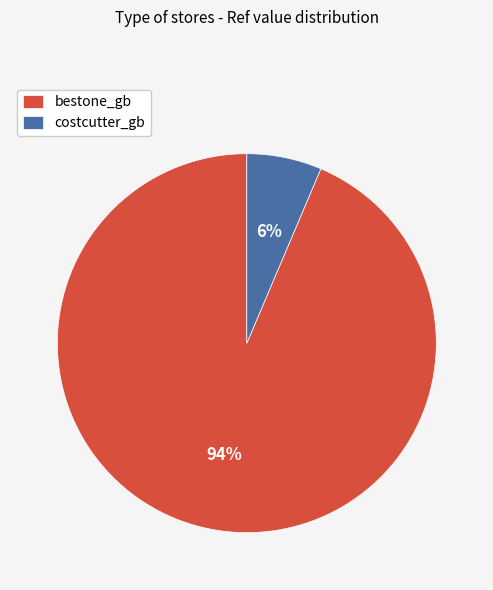

Is the sum of costcutter_gb and bestone_gb greater than half?

Yes